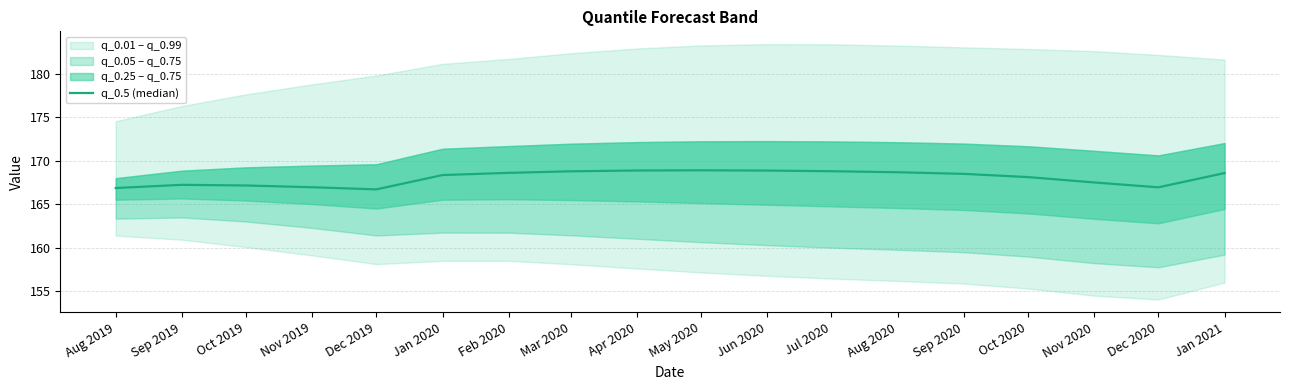

Approximately how many times larger is the value at Sep 2020 compared to Oct 2020?

1.0